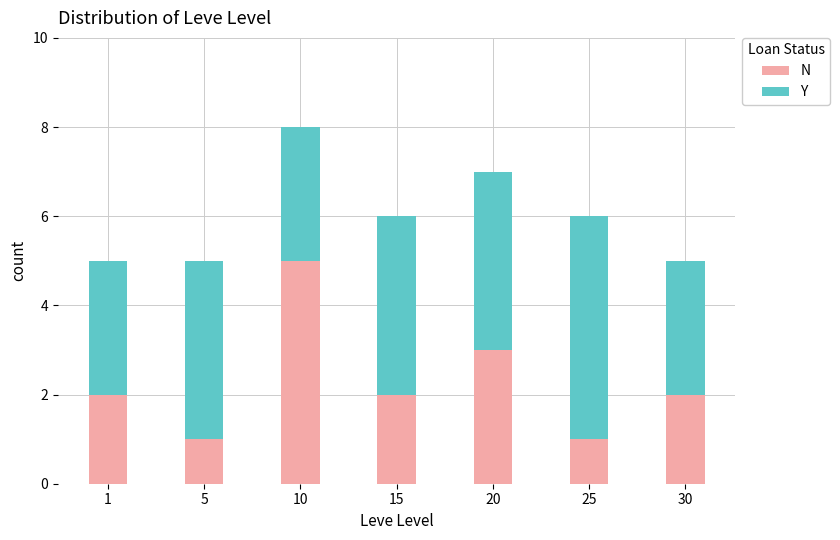

Where is N nearest to the value 3?

20